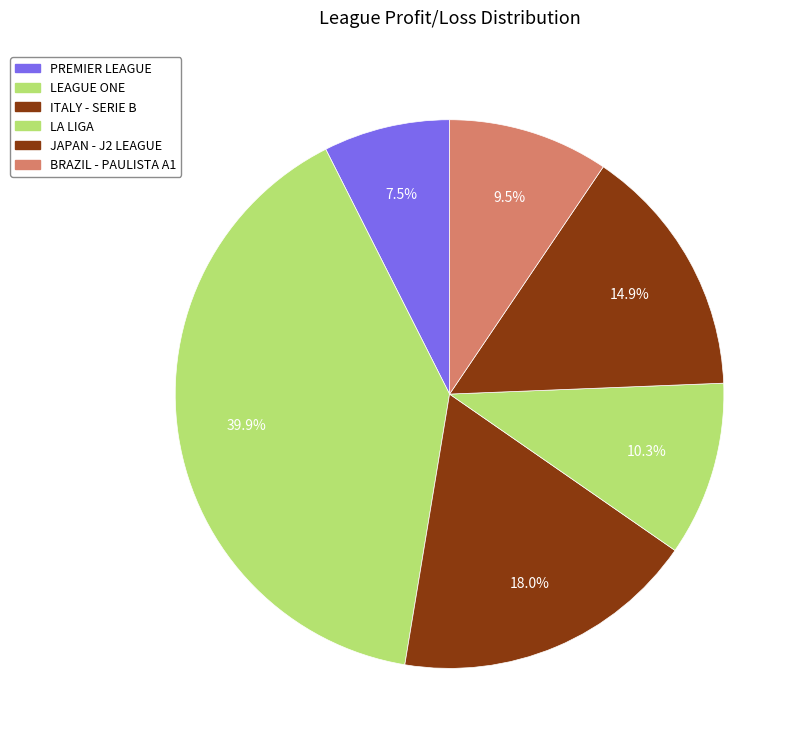

How much of the chart is everything except JAPAN - J2 LEAGUE?

85.1%